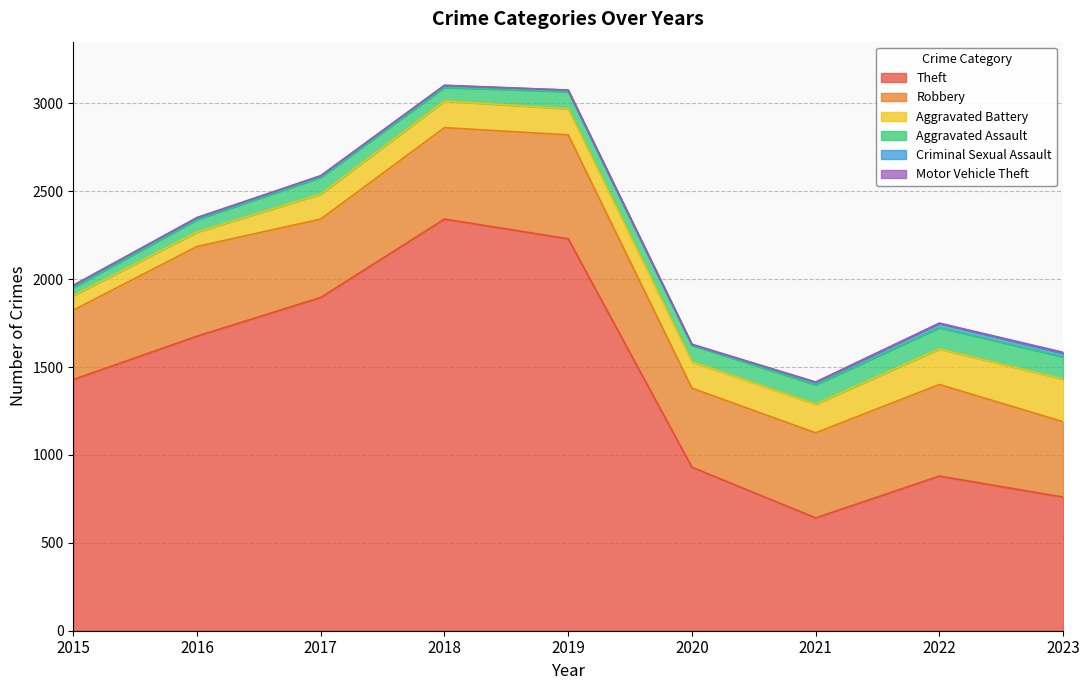

What is the highest value of the Robbery series?

591